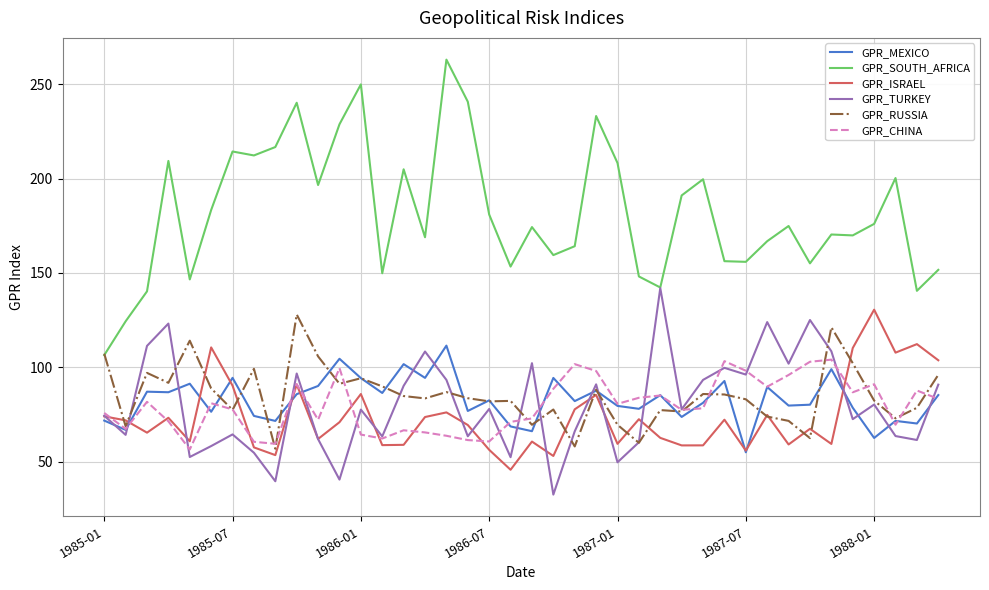

True or false: GPR_ISRAEL and GPR_SOUTH_AFRICA cross at least once.

False